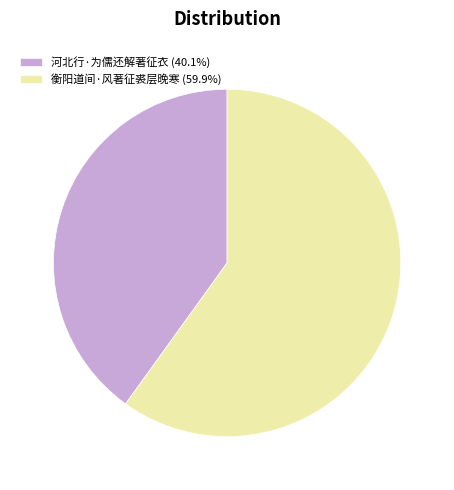

Approximately how many times larger is the value at 河北行·为儒还解著征衣 (40.1%) compared to 衡阳道间·风著征裘层晚寒 (59.9%)?

0.7